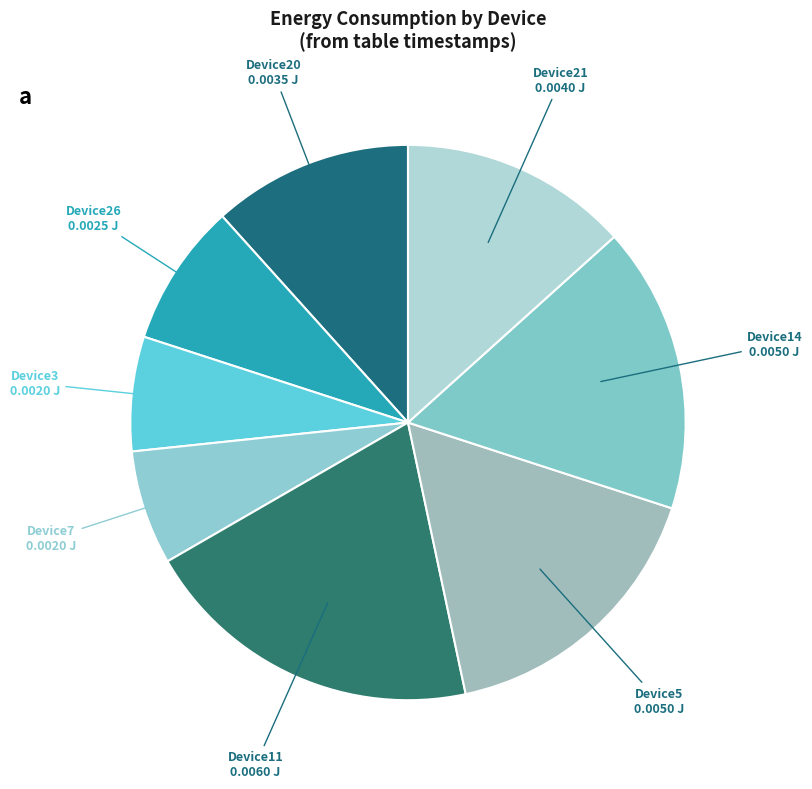

Is there any slice that represents more than half of the pie?

No